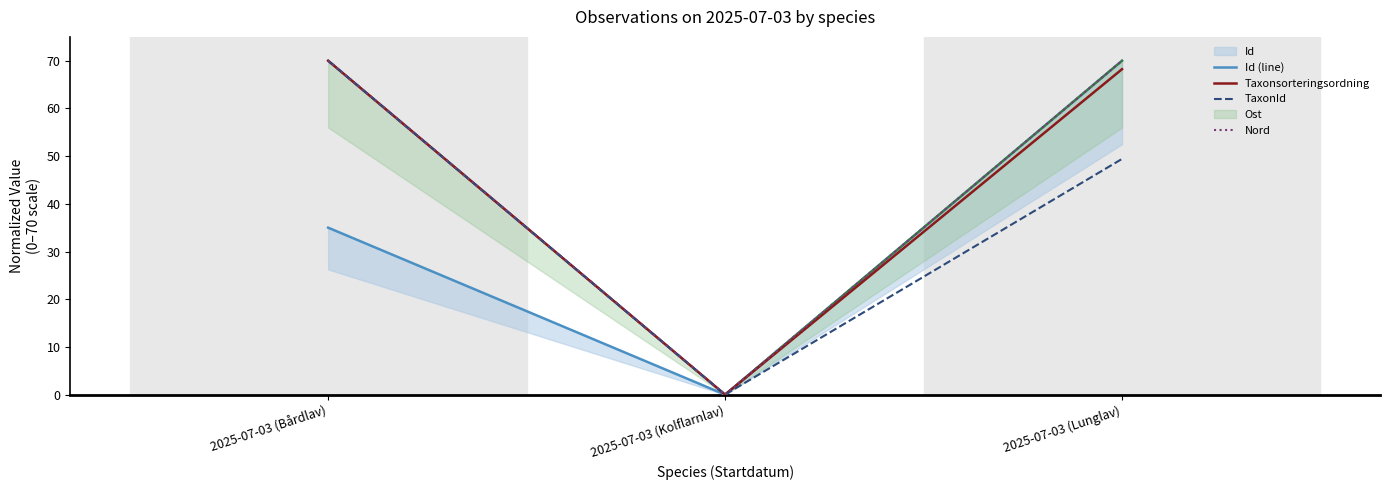

What is the label of the 3rd point from the left?

2025-07-03 (Lunglav)